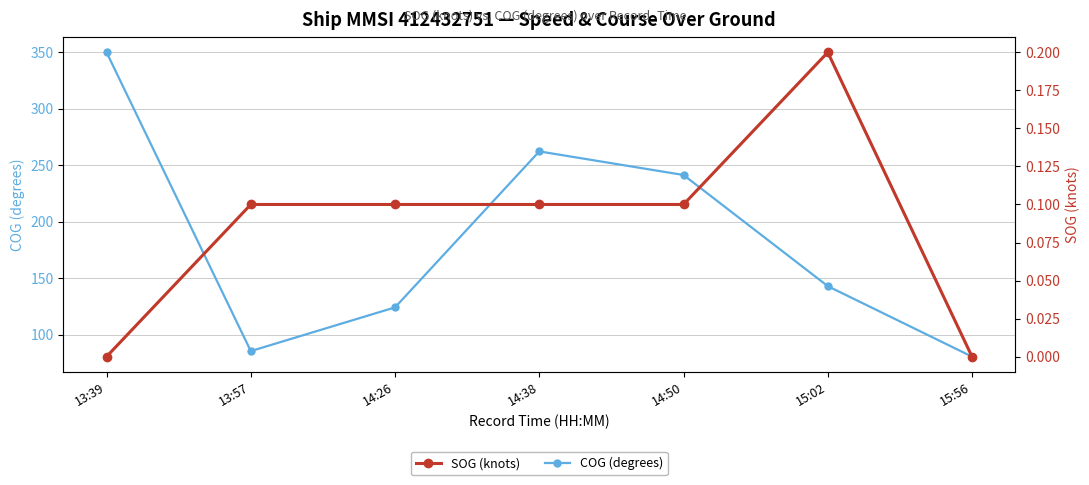

What is the total value across all series at 14:38?

262.3